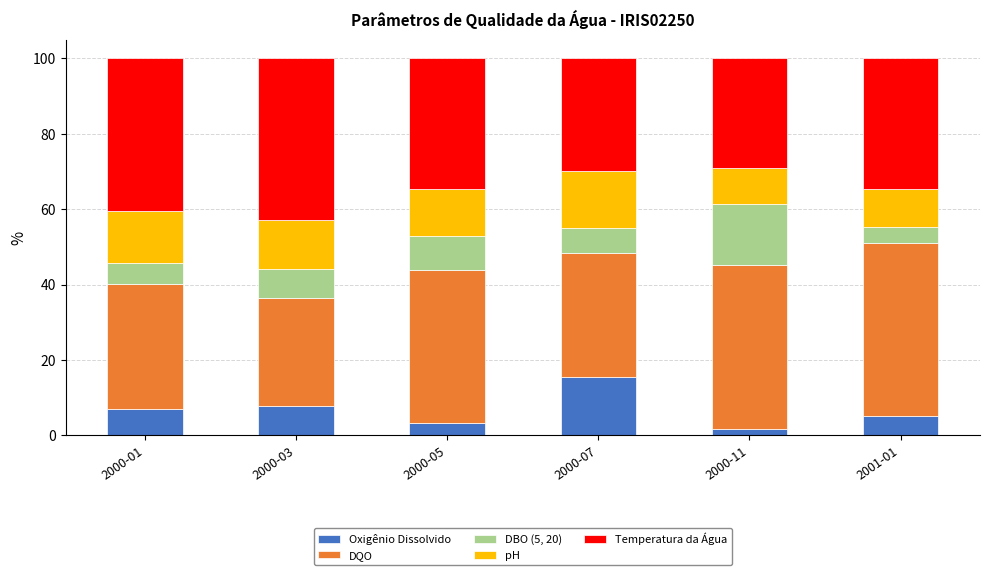

Reading left to right, transcribe the values for Oxigênio Dissolvido.

6.9	7.8	3.2	15.6	1.6	5.0